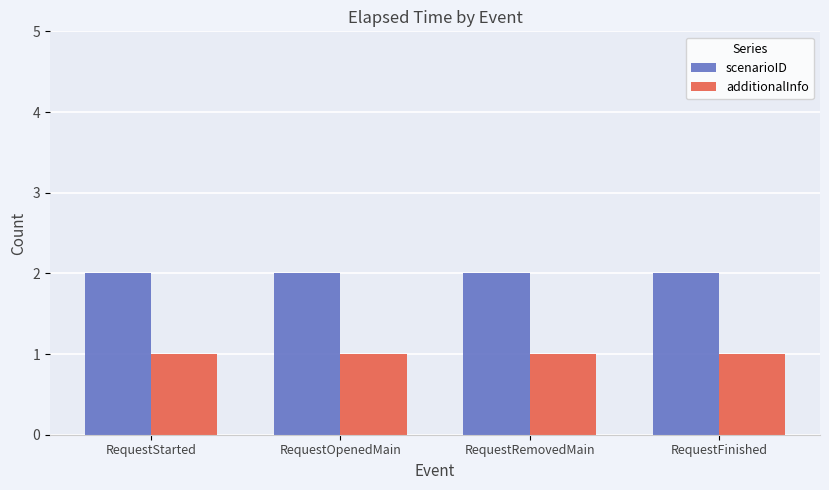

True or false: scenarioID has a value of 1 at RequestStarted.

False